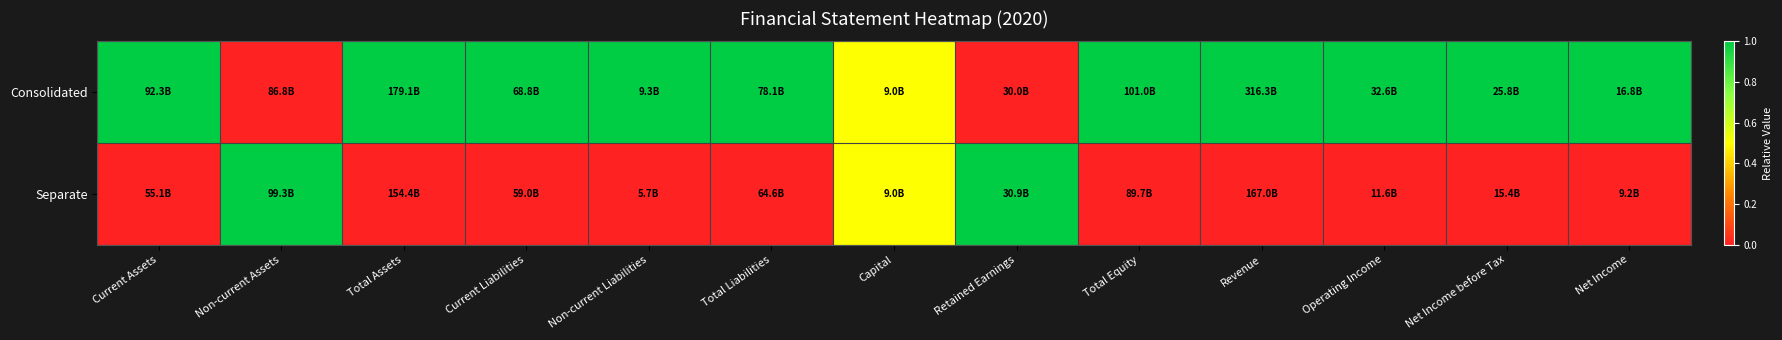

How many data points does each series have?

13